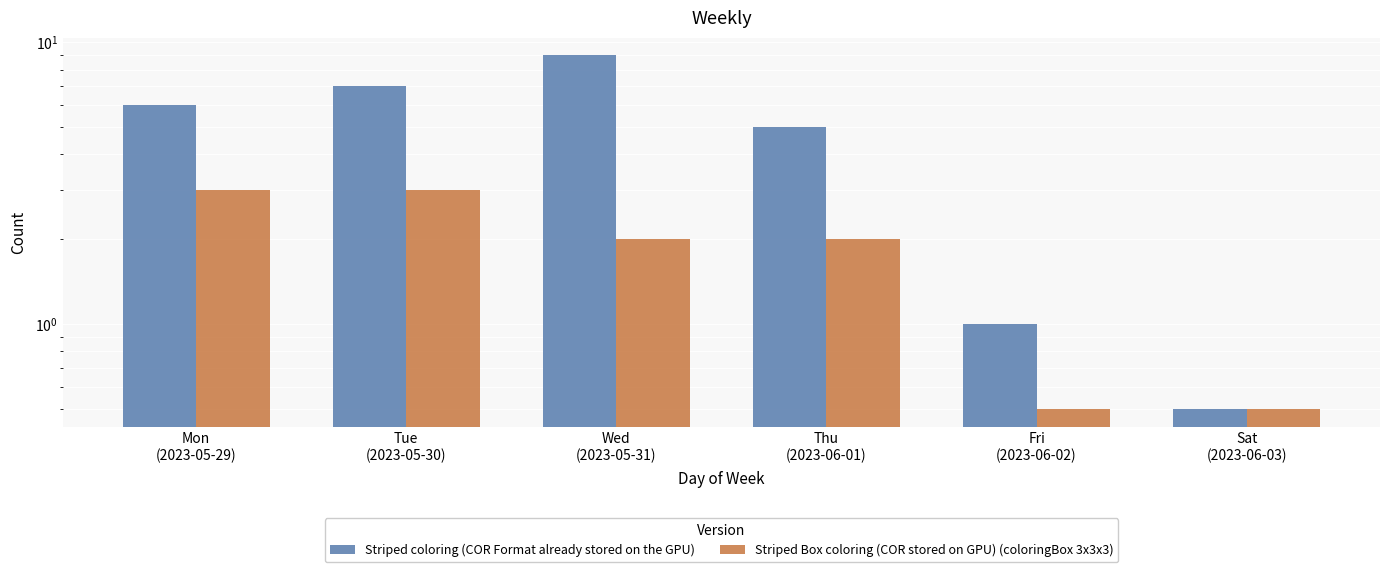

Where is Striped coloring (COR Format already stored on the GPU) nearest to the value 4?

Thu
(2023-06-01)